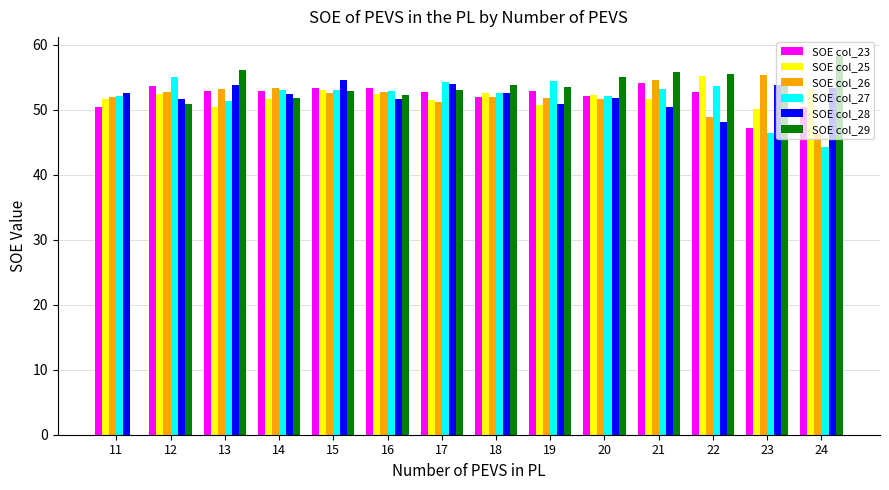

Is the value of SOE col_29 at 21 greater than the value of SOE col_27 at 18?

Yes